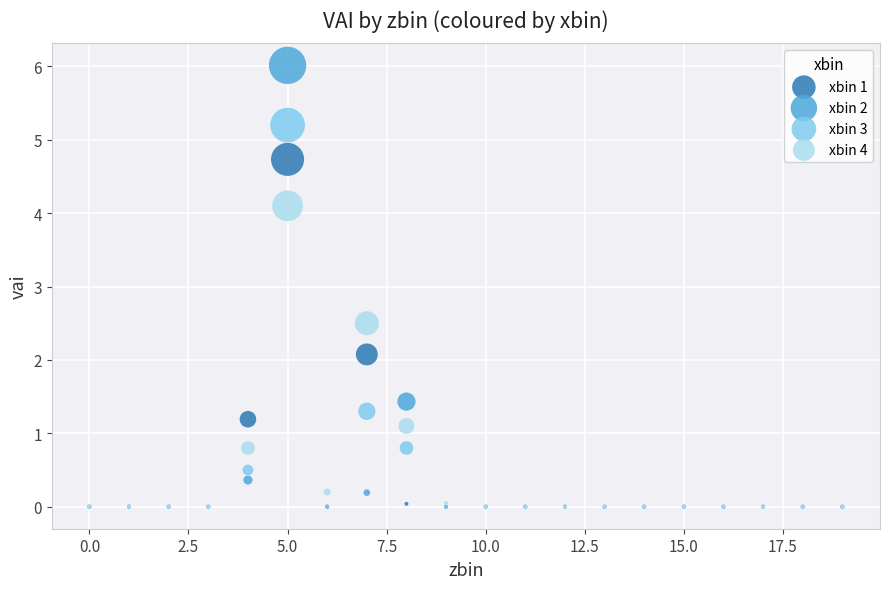

Which series has the largest Y range (max minus min)?

xbin 2